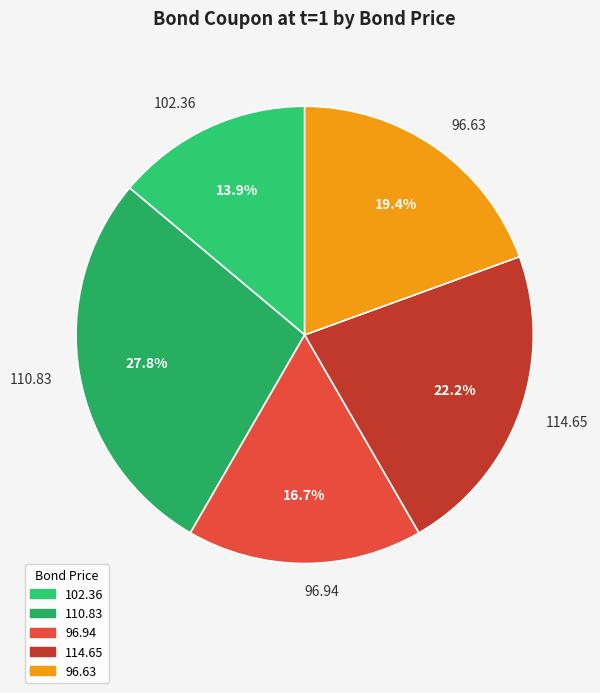

What is the smallest slice in the pie chart?

102.36